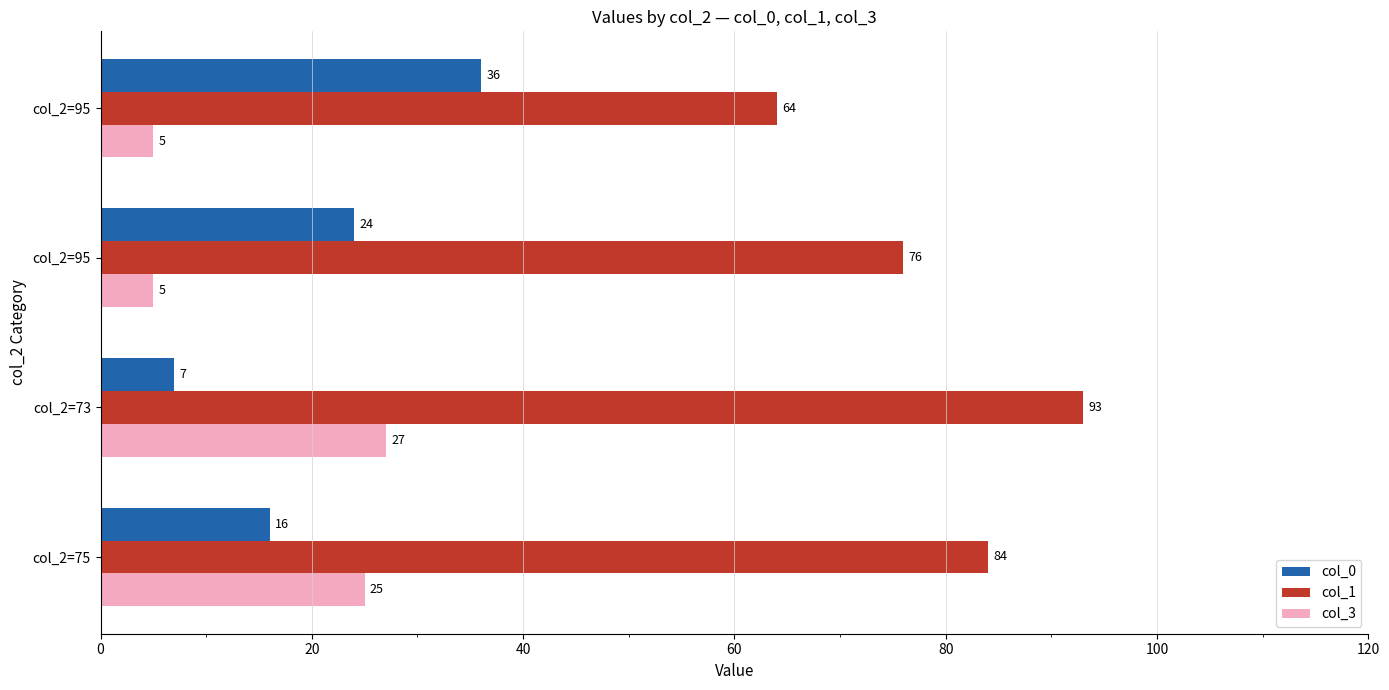

How many data points in col_3 are less than 25?

2